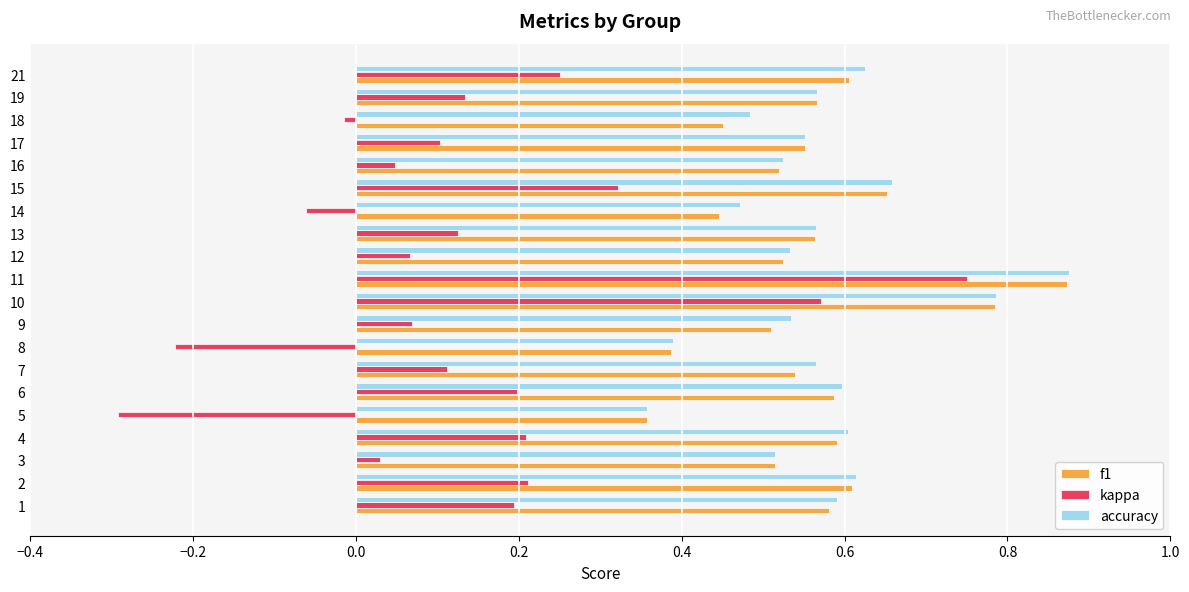

What is the total value across all series at 11?

2.5